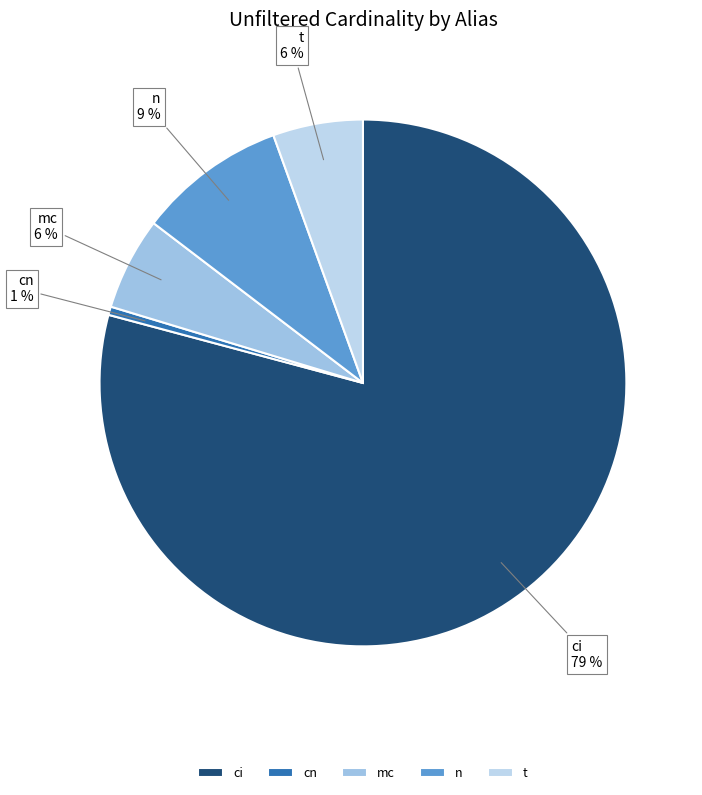

Which has a higher value, cn or n?

n